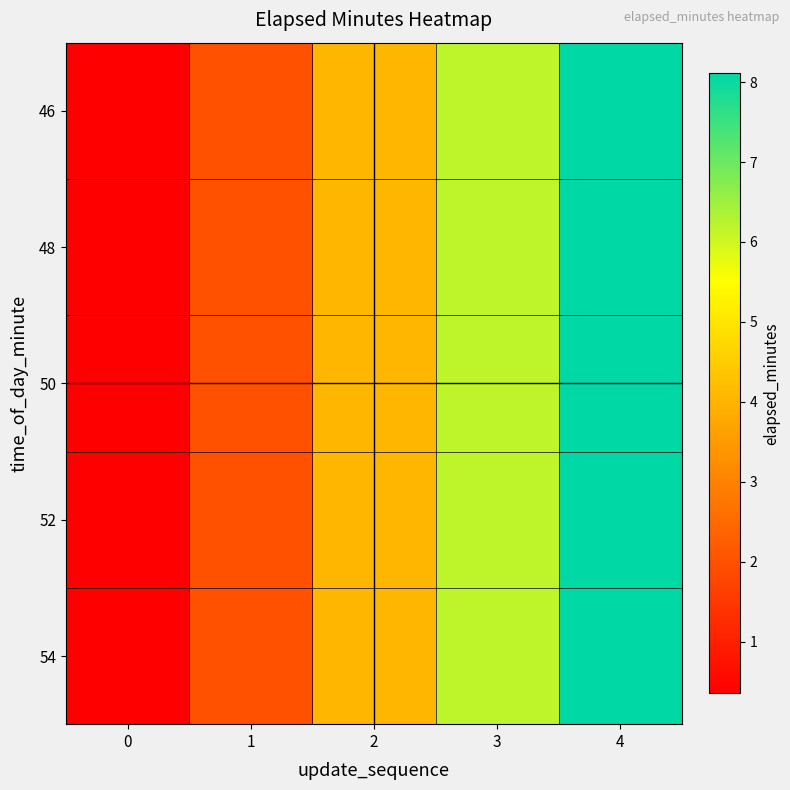

List the series in order of their peak value, highest first.

46, 48, 50, 52, 54